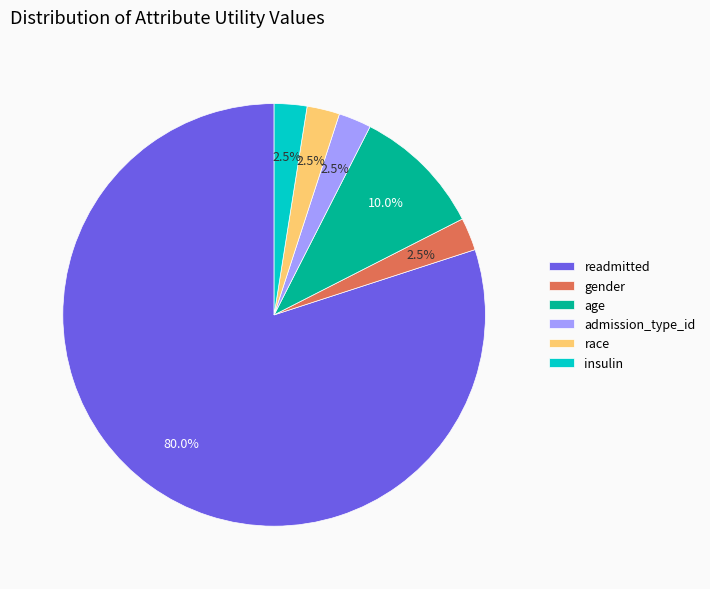

Which category accounts for the majority?

readmitted